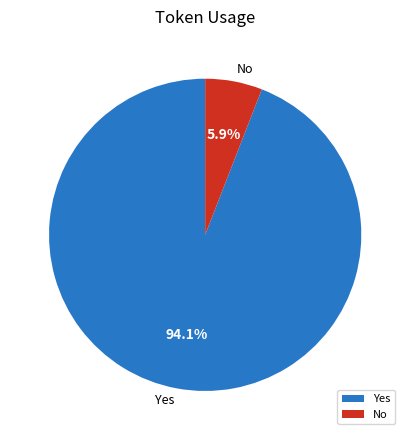

How many segments does this pie chart have?

2